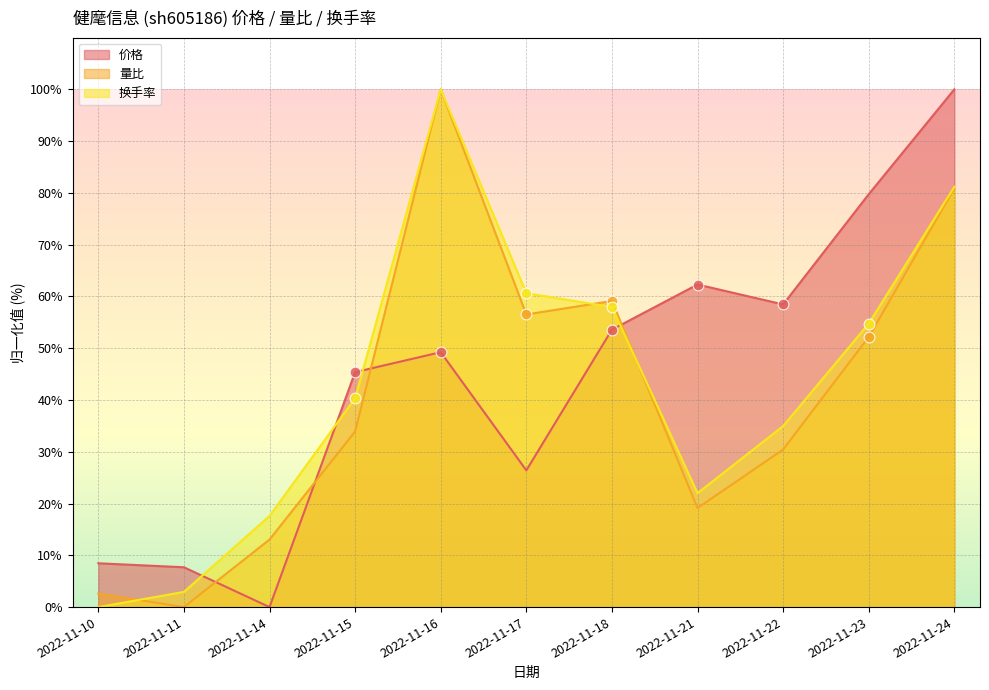

Is the value of 价格 at 2022-11-16 greater than the value of 换手率 at 2022-11-10?

Yes